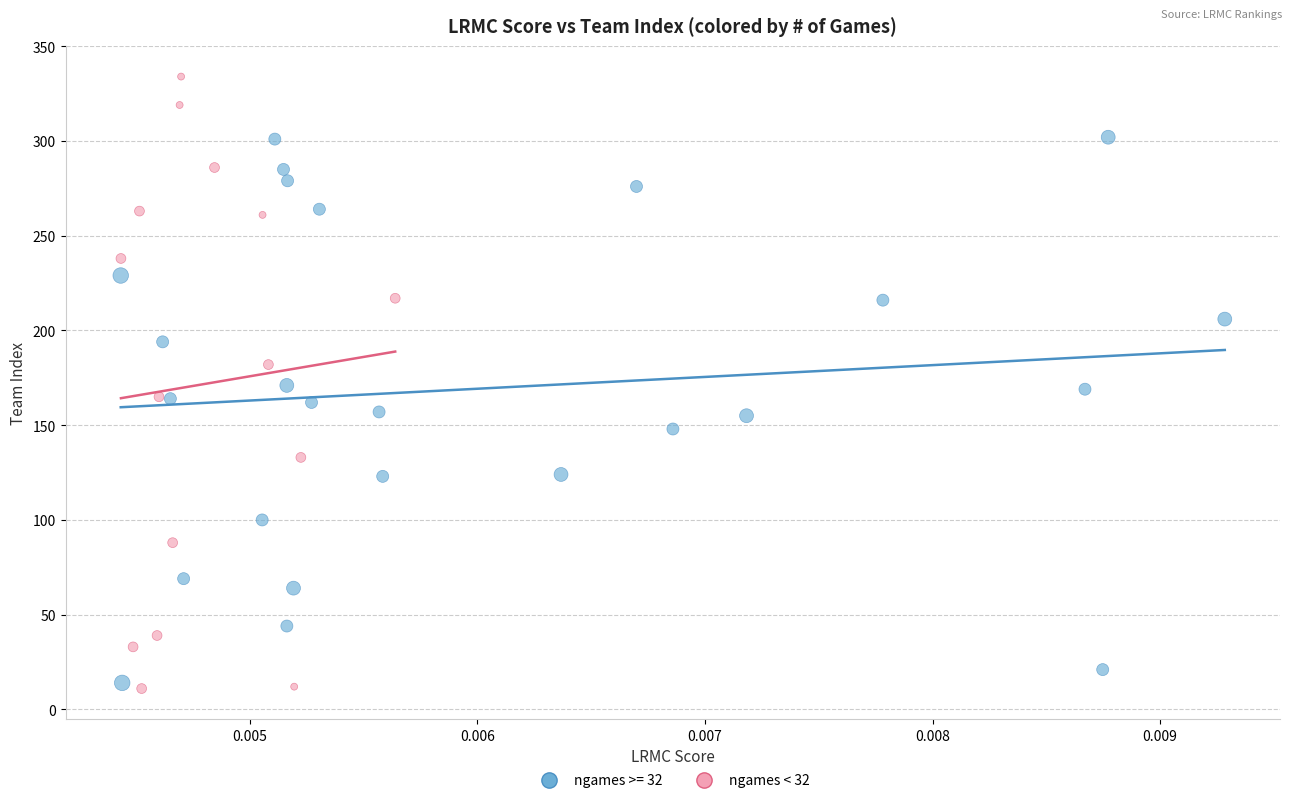

Which series has the widest spread of Y values?

ngames < 32